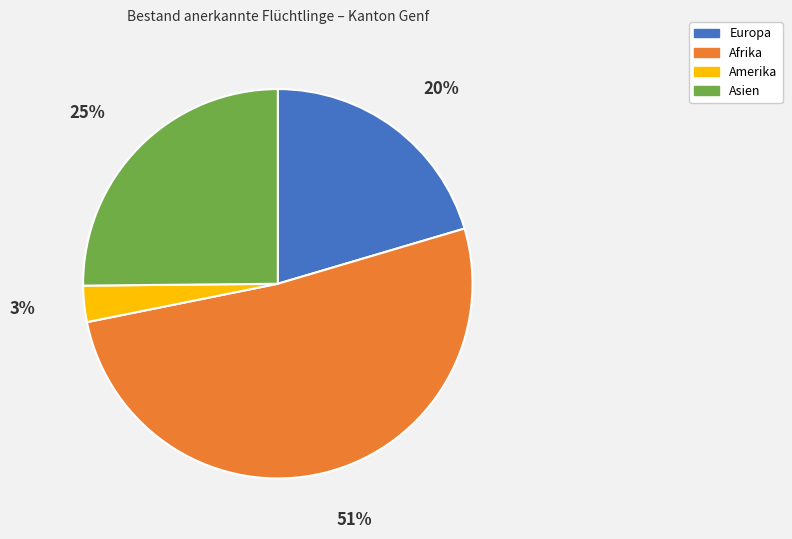

Which category has the smallest portion of the pie?

Amerika